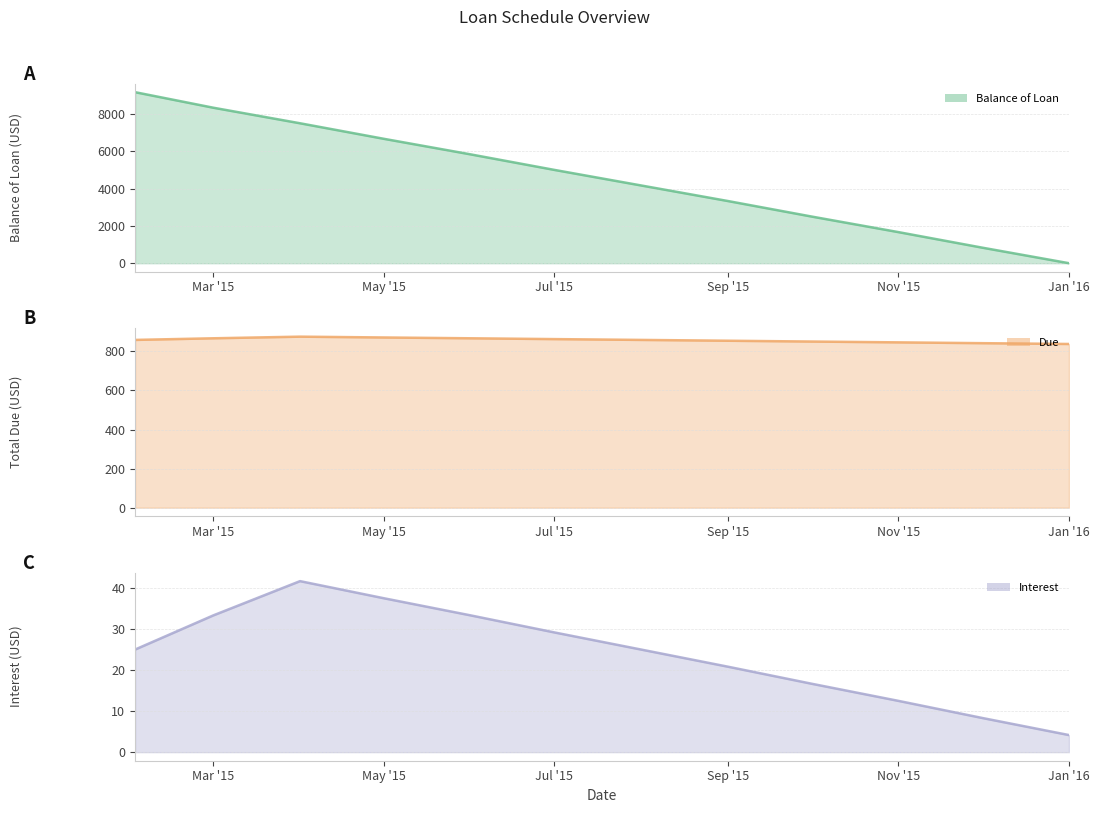

At which label is Interest closest to 22?

Sep '15